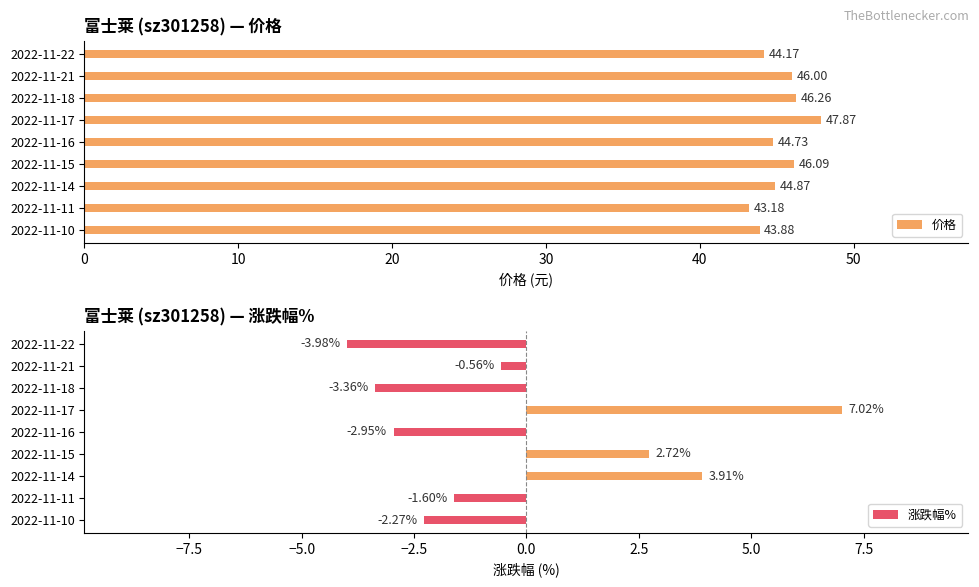

What is the lowest value of the 价格 series?

43.2